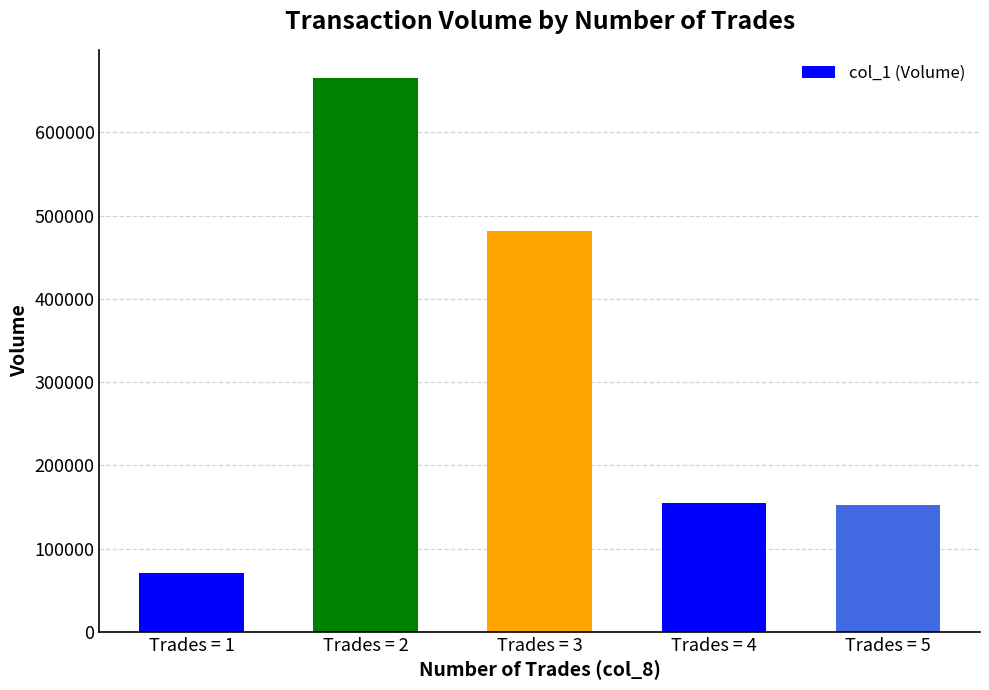

What is the difference between the maximum and second lowest values?

514000